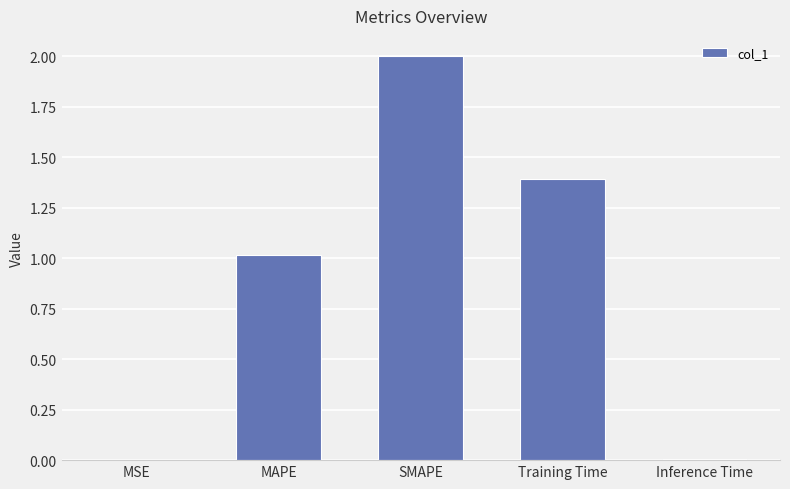

What is the greatest value displayed?

2.0